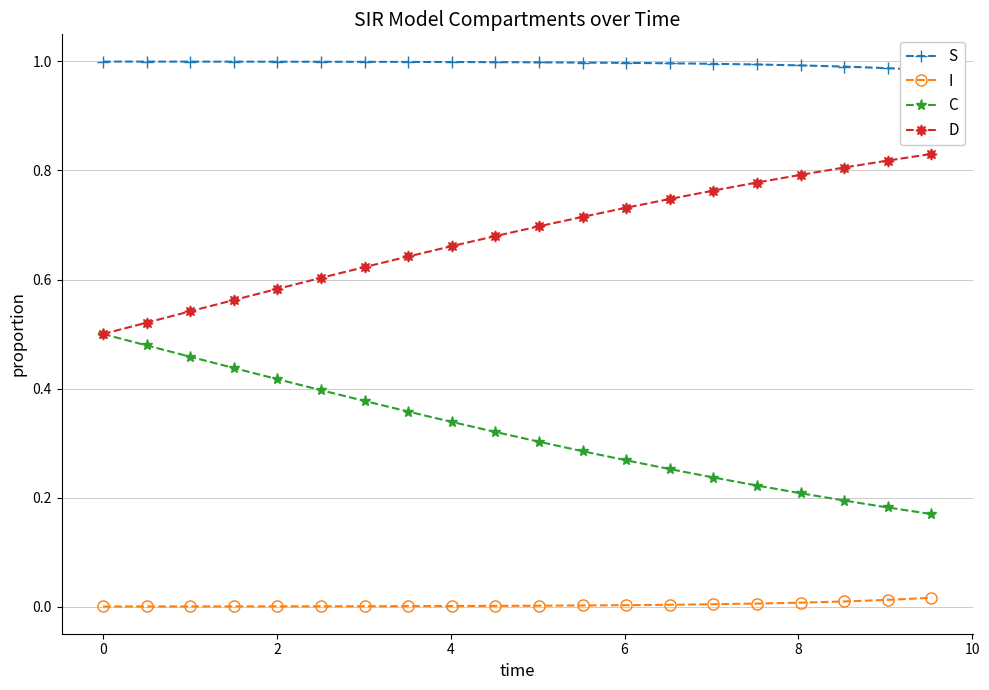

True or false: C and I cross at least once.

False